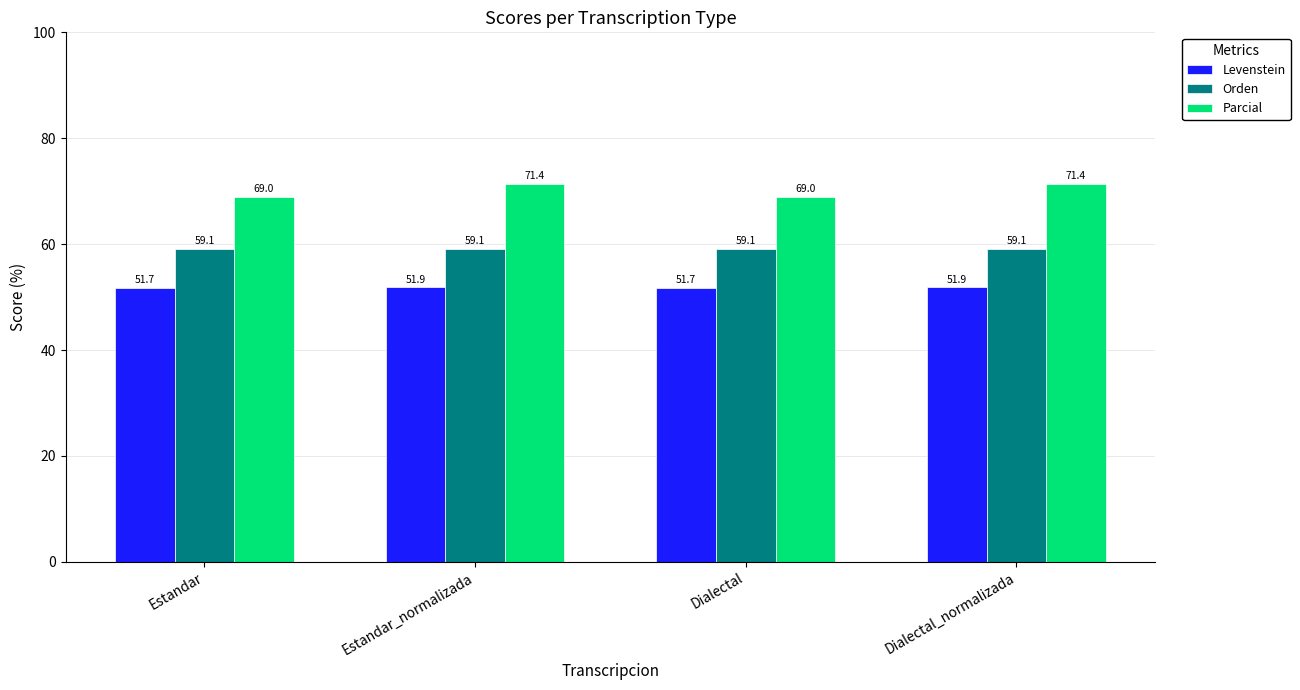

What is the value of the Levenstein bar at the 2nd from the left?

51.9